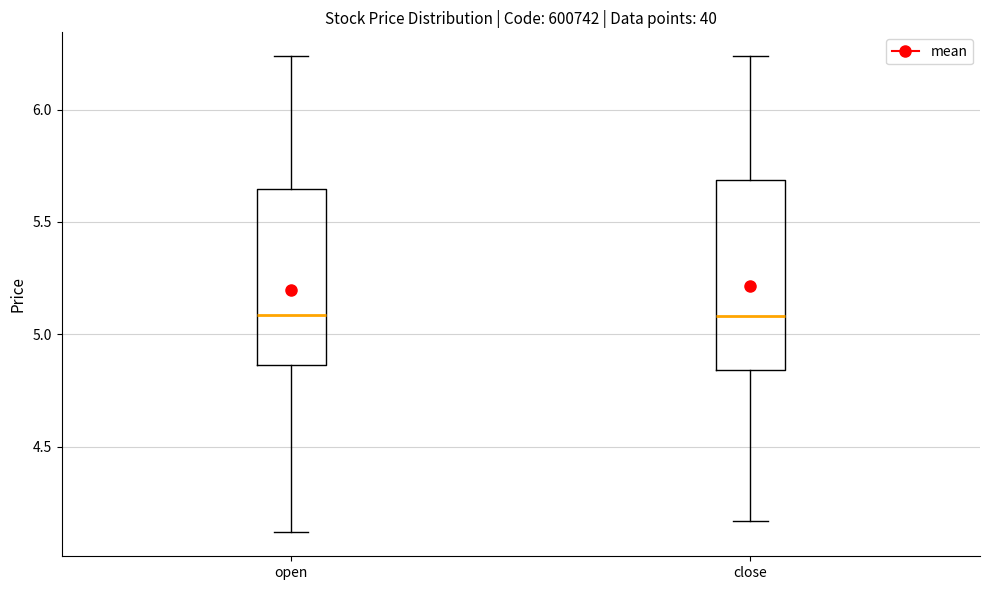

Where does the upper whisker of the box for close end on the y-axis? The values are not printed on the chart, so give them approximately, as read against the axis.

6.25